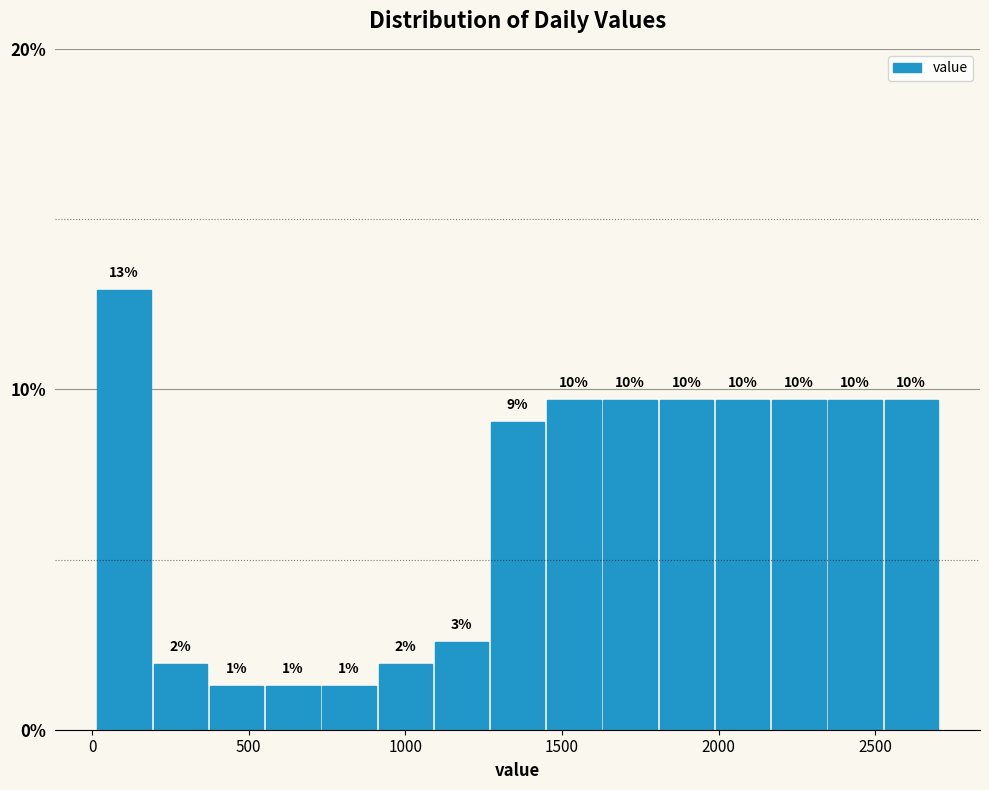

Around what value on the x-axis is the tallest bar? Give the approximate position of its centre, as read against the axis.

100